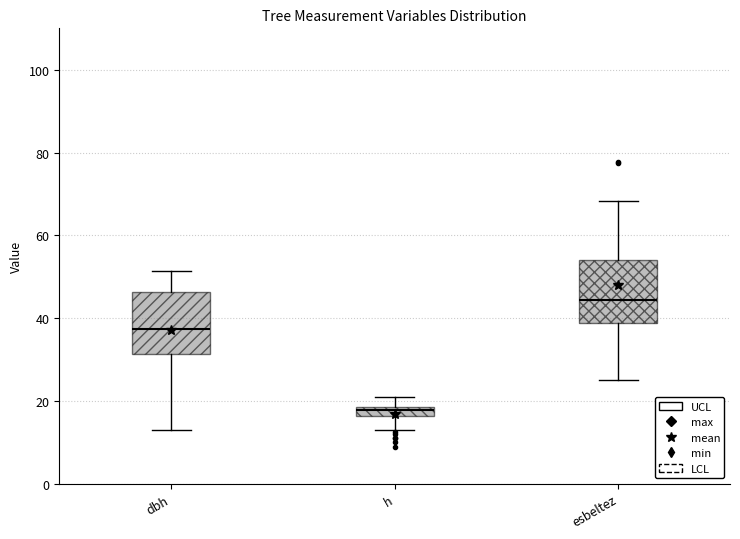

Where does the median line of the box for dbh sit on the y-axis? The values are not printed on the chart, so give them approximately, as read against the axis.

38